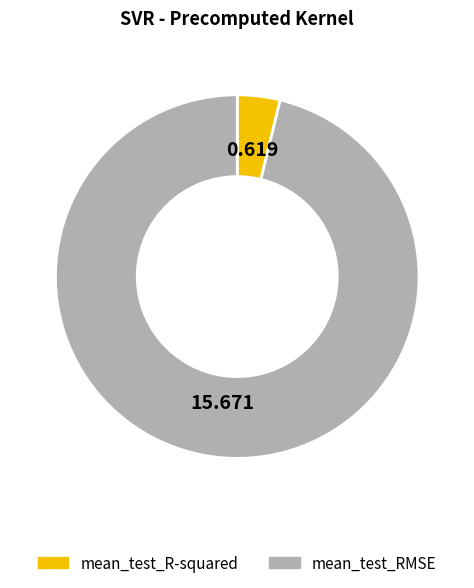

Which category has the smallest portion of the pie?

mean_test_R-squared